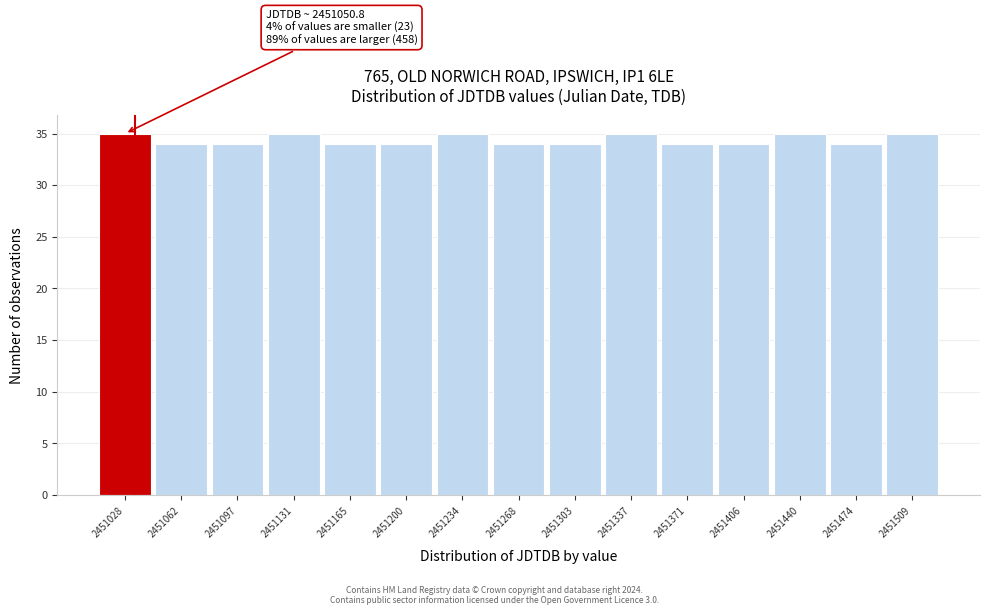

Reading right to left, extract all data points from this chart.

2451509=35	2451474=34	2451440=35	2451406=34	2451371=34	2451337=35	2451303=34	2451268=34	2451234=35	2451200=34	2451165=34	2451131=35	2451097=34	2451062=34	2451028=35